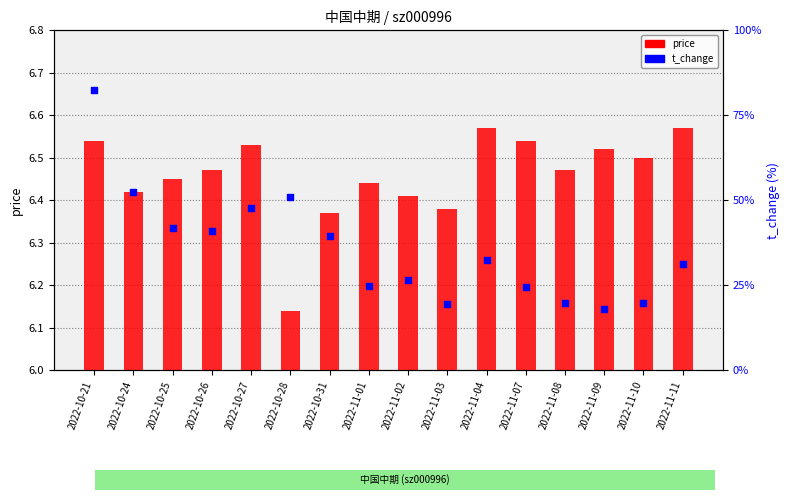

What are all the series names shown in the legend?

price, t_change